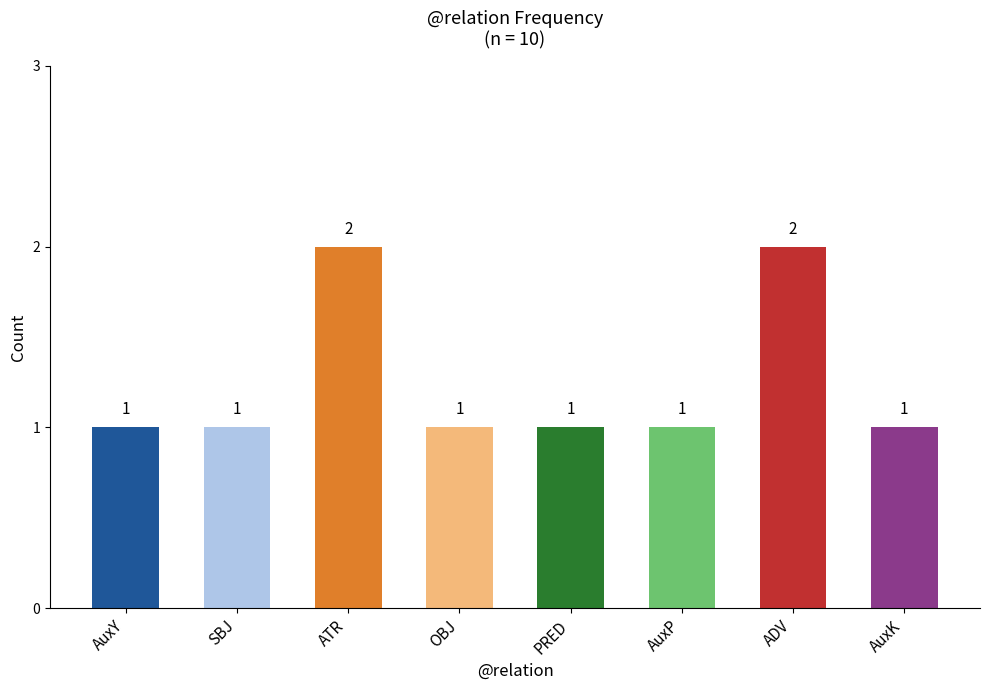

Approximately how many times larger is the value at OBJ compared to SBJ?

1.0